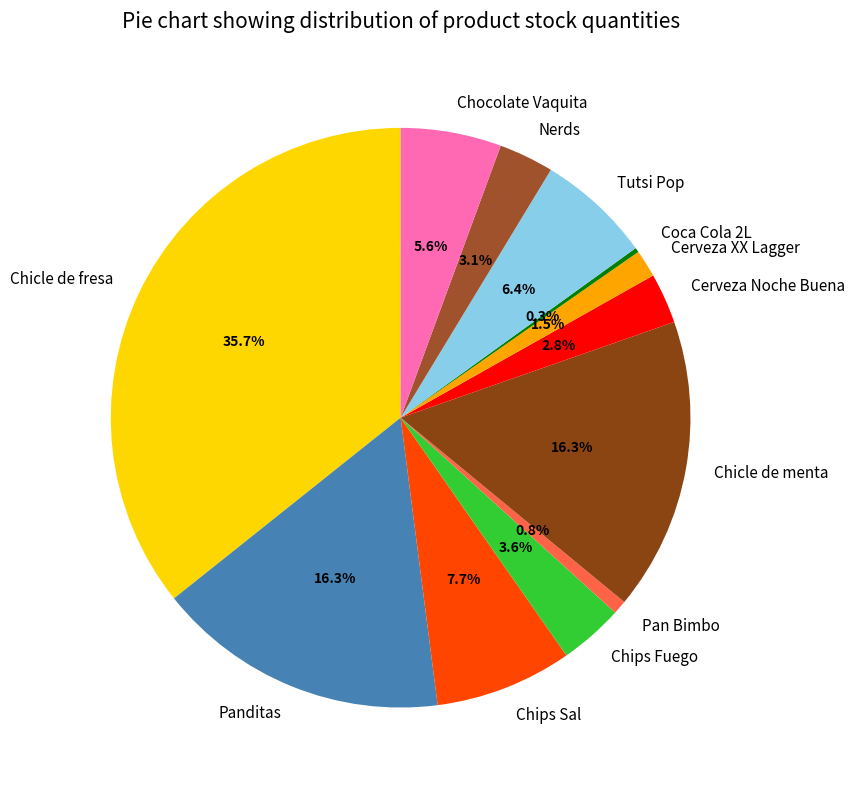

Which slice is the largest?

Chicle de fresa